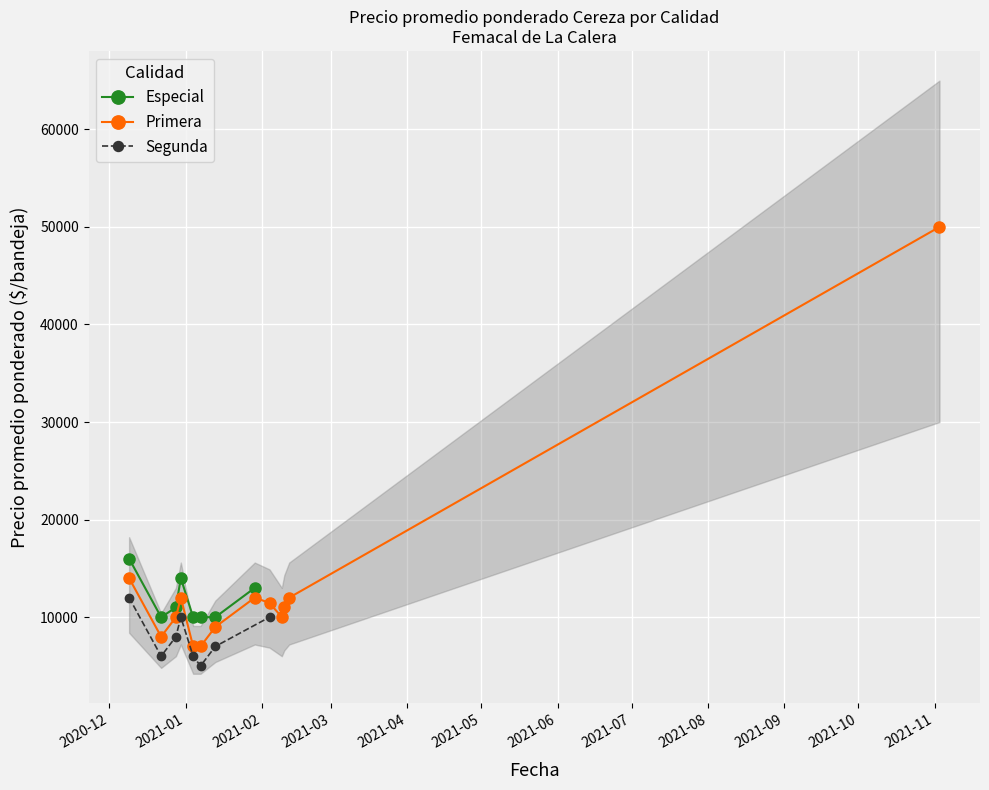

How many data points in Especial are less than 11000?

4